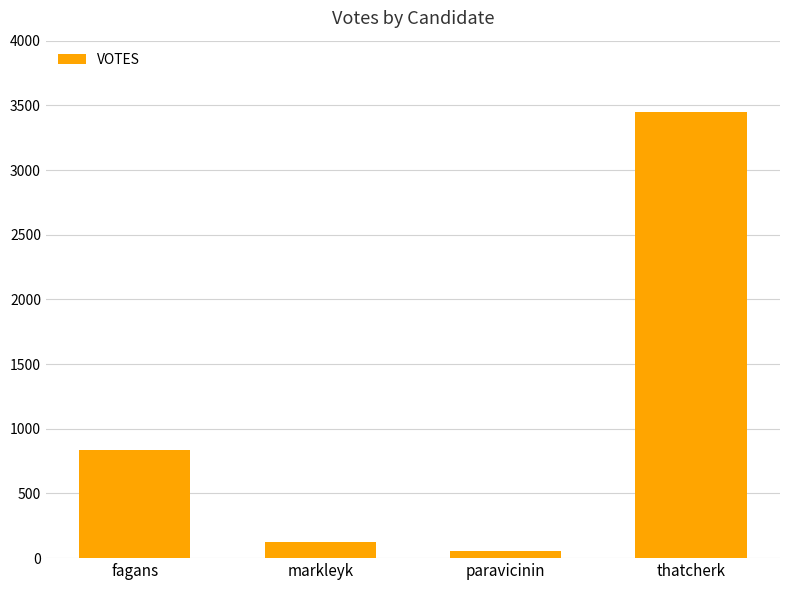

Count the number of data series in this chart.

1